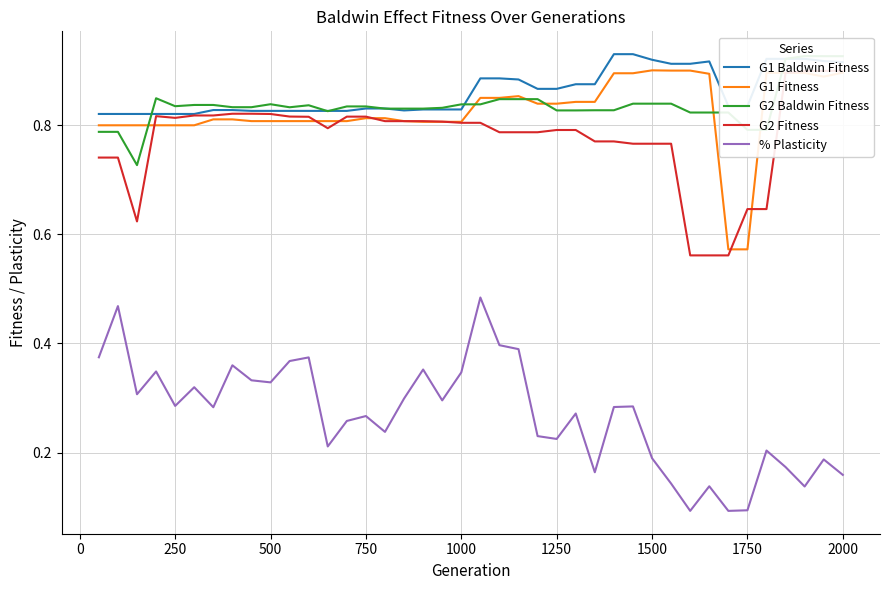

What is the average value of the % Plasticity series?

0.3